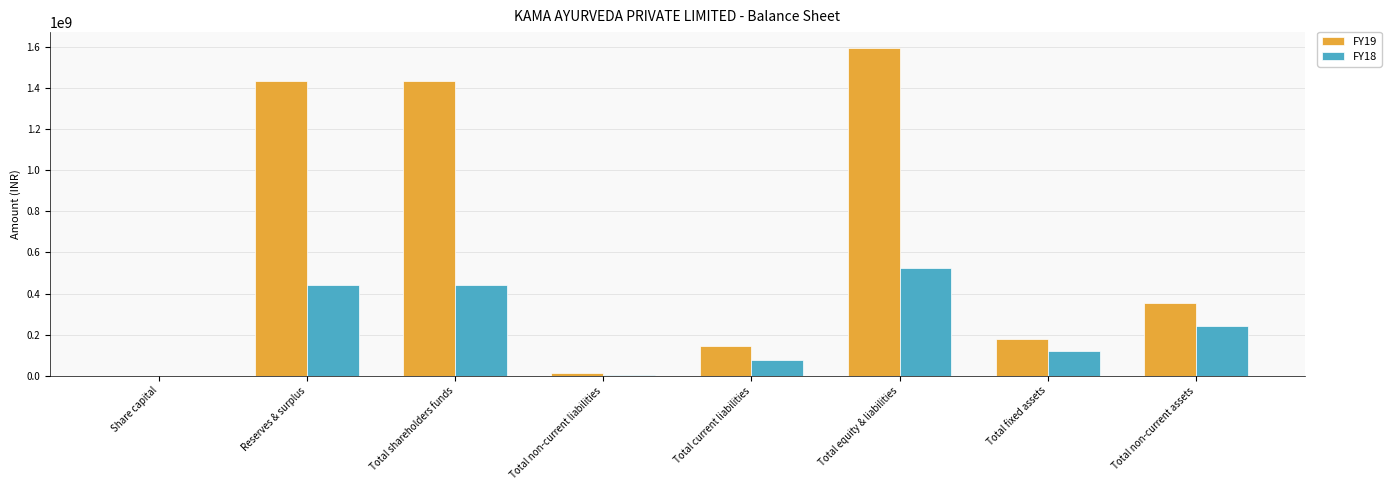

What is the total value across all series at Reserves & surplus?

1875138650